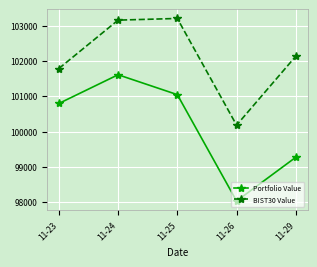

What are all the series names shown in the legend?

Portfolio Value, BIST30 Value